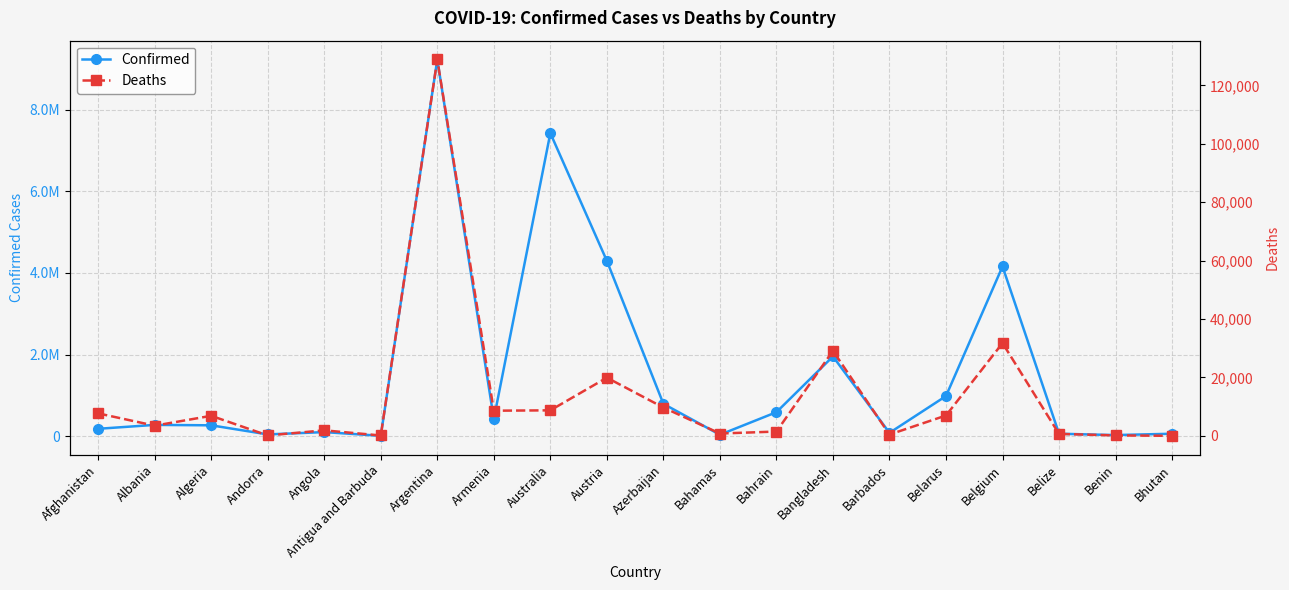

How many values in the Deaths series are below 6875?

10